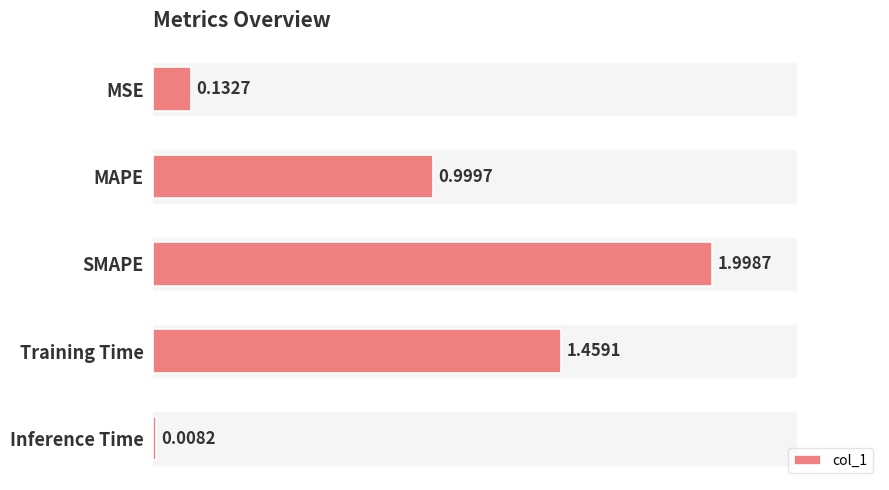

What is the difference between the values at MAPE and Training Time?

0.5